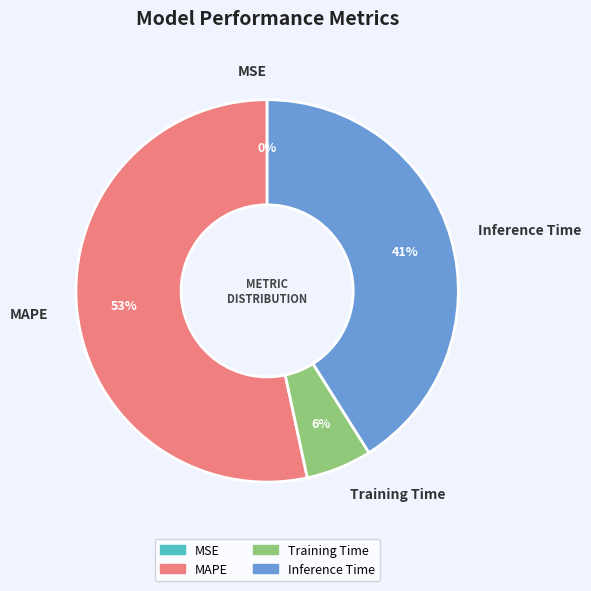

The Inference Time slice represents 53% of the pie. True or false?

False